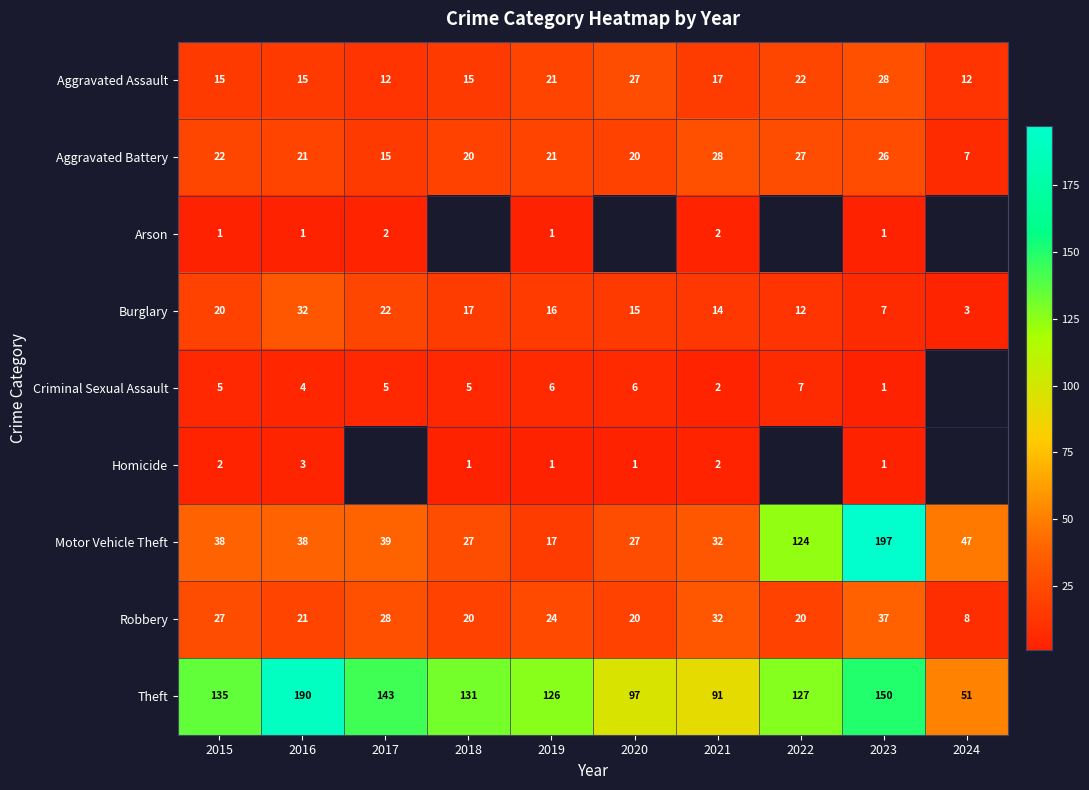

At how many categories does at least one series exceed 146?

2